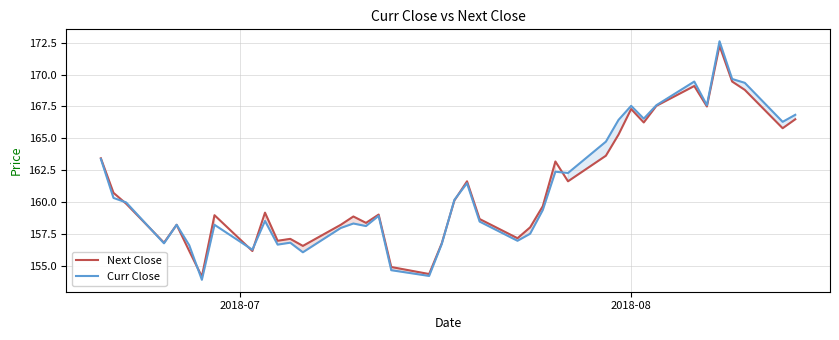

How many data points does each series have?

40